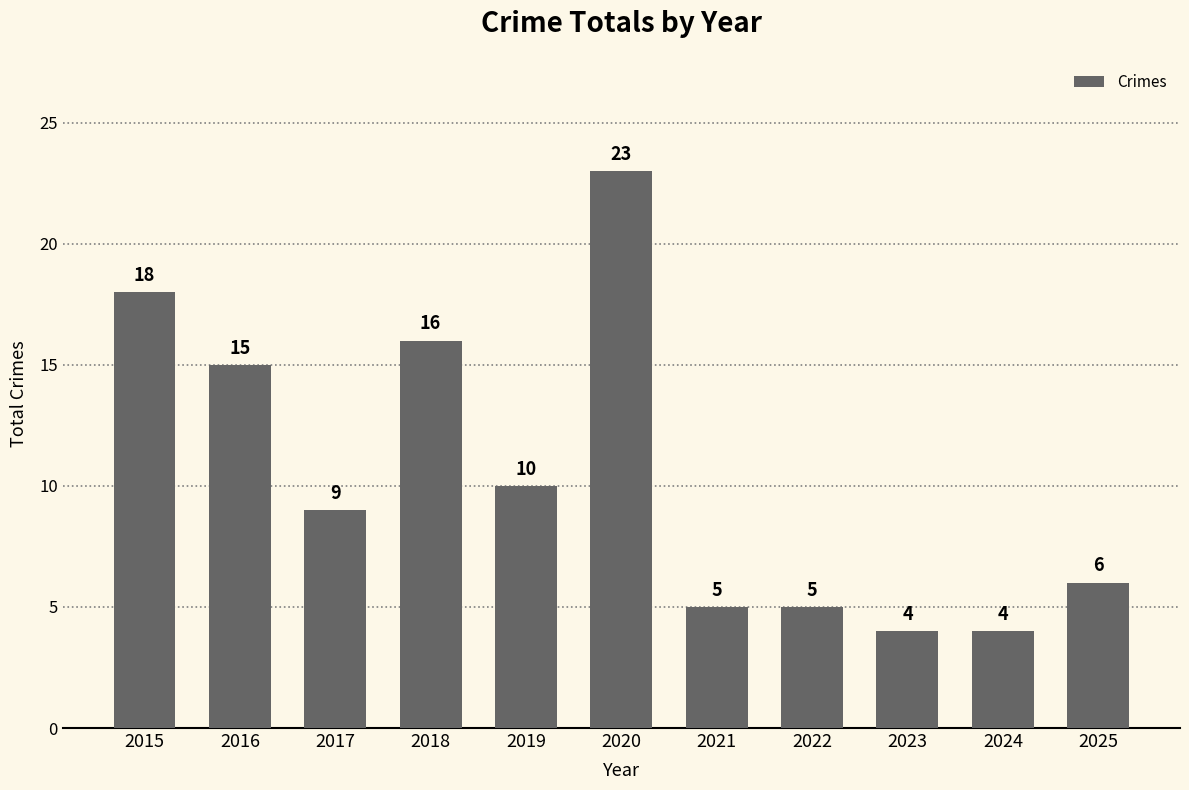

What is the value of the 10th bar from the left?

4